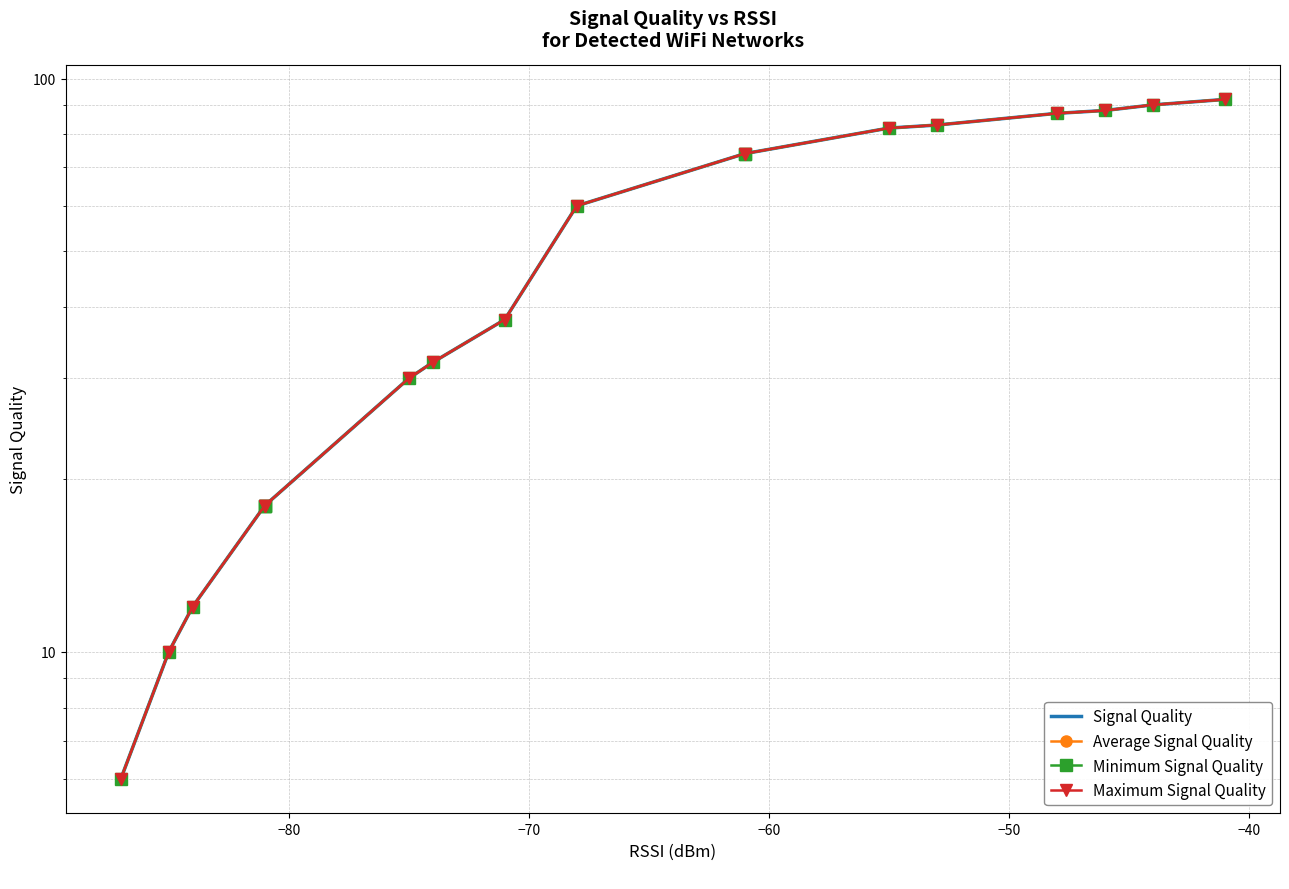

How many lines are shown in the chart?

4